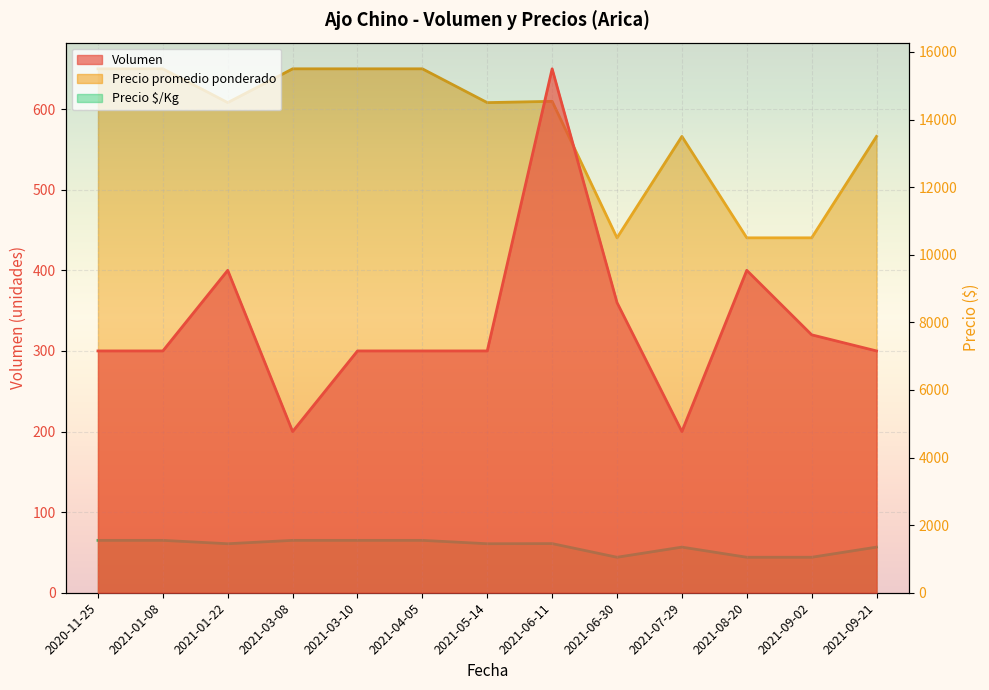

Is the value of Precio $/Kg at 2021-04-05 greater than the value of Precio promedio ponderado at 2021-07-29?

No